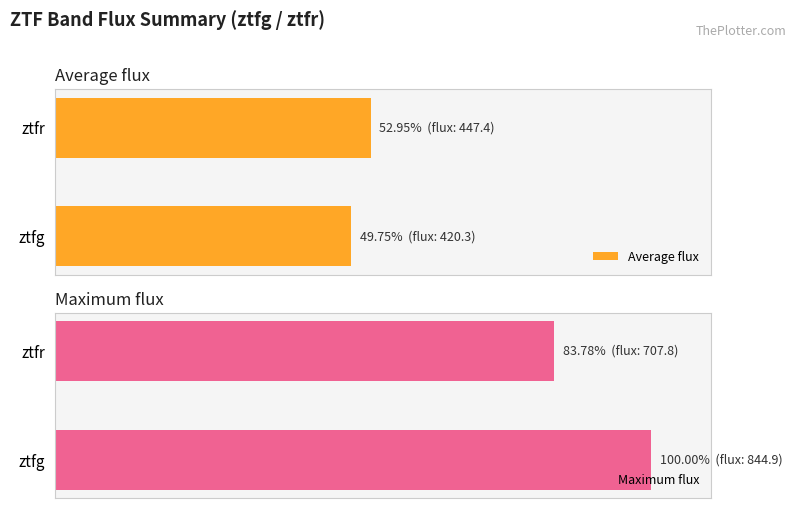

What is the value of the Average flux bar at the 2nd from the left?

53.0